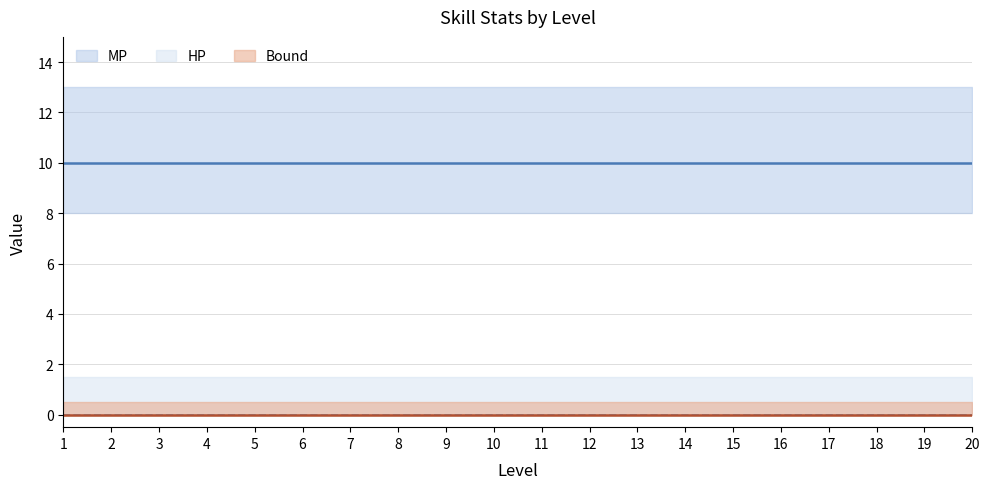

True or false: Bound has more than 2 points higher than both neighbors.

False